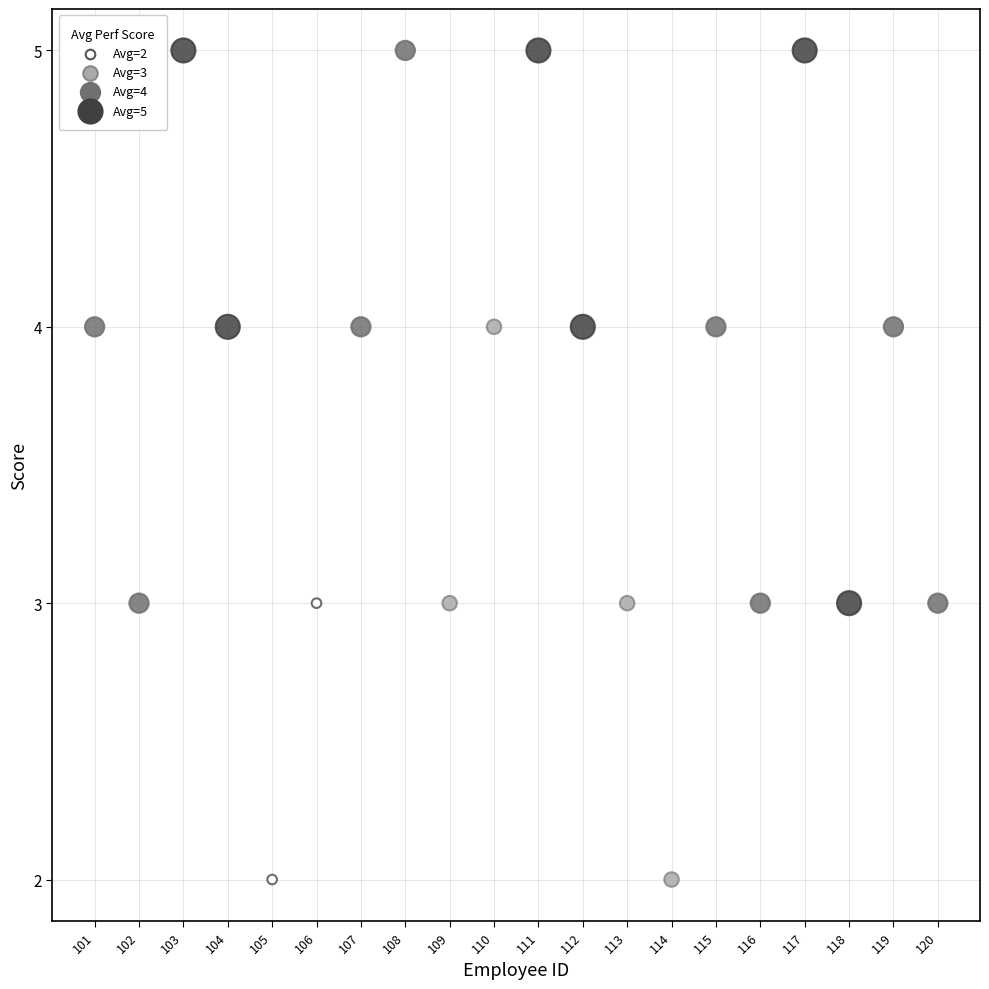

What is the range of X values (max minus min)?

19